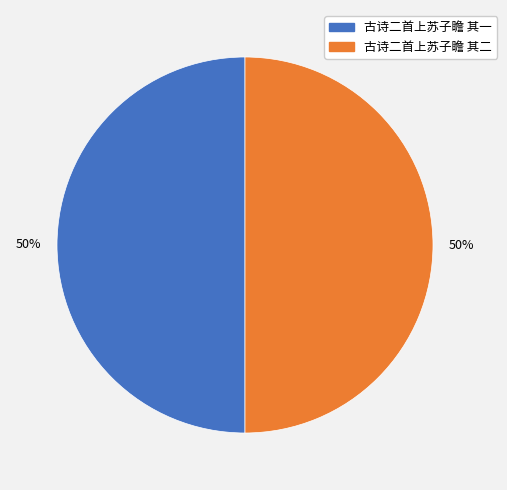

Is it true that 古诗二首上苏子瞻 其二 is 58% of the pie?

False